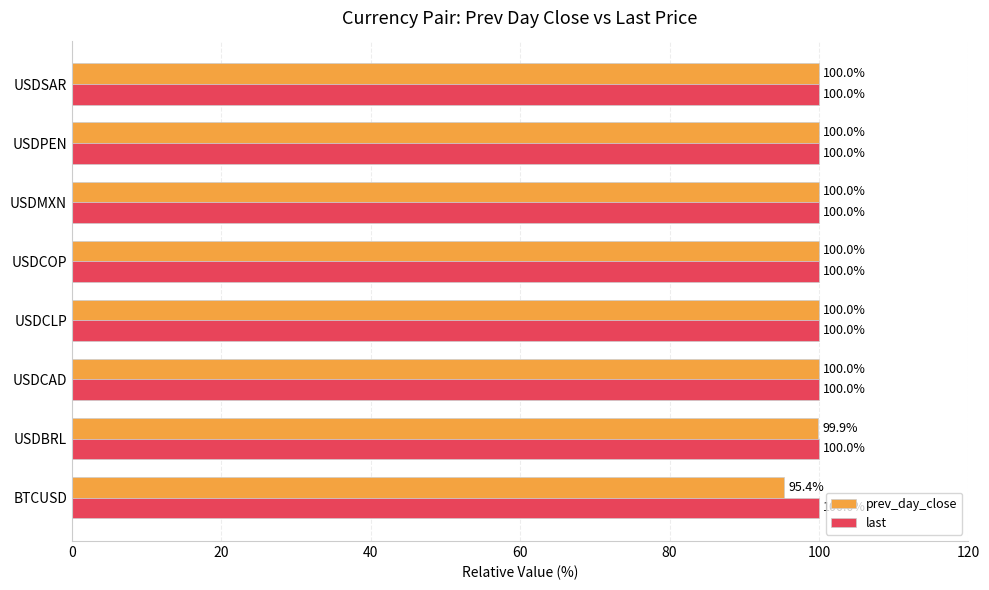

Rank the series at BTCUSD from highest to lowest value.

last, prev_day_close